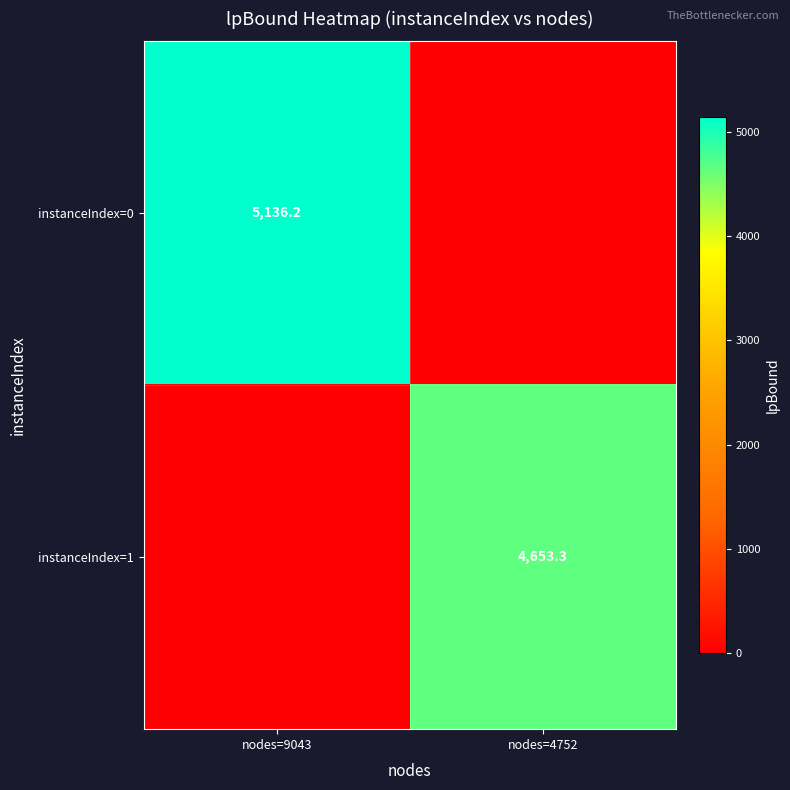

What is the spread (max minus min) of values at nodes=4752?

4653.3